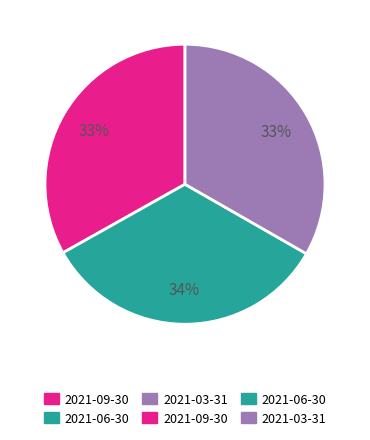

To the nearest percent, what is the average slice percentage?

33%